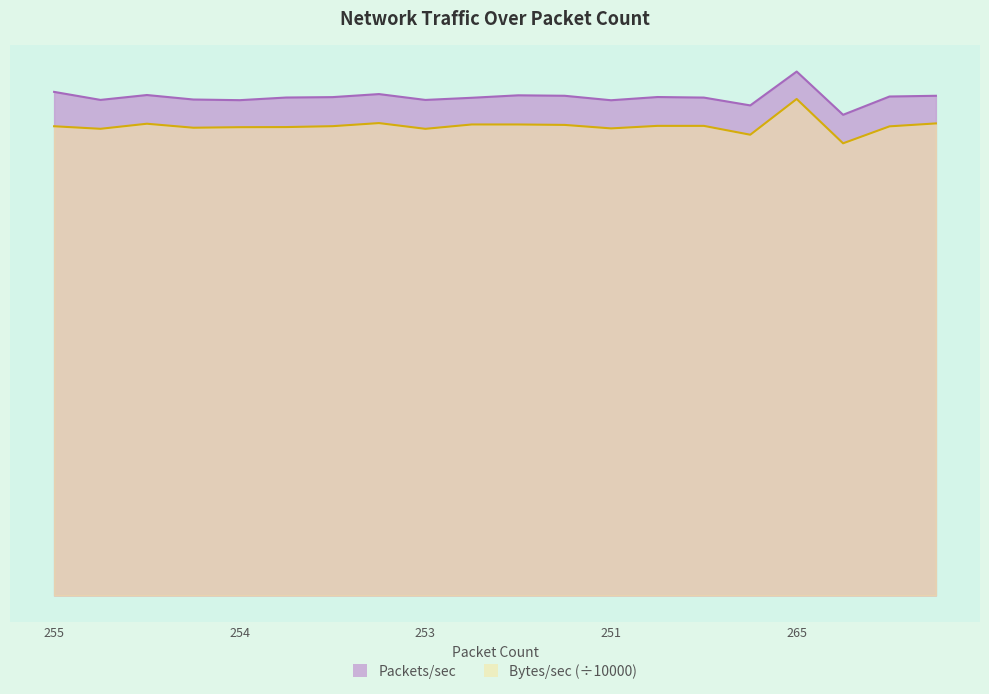

At 18, list the series in order from smallest to largest.

Bytes/sec, Packets/sec